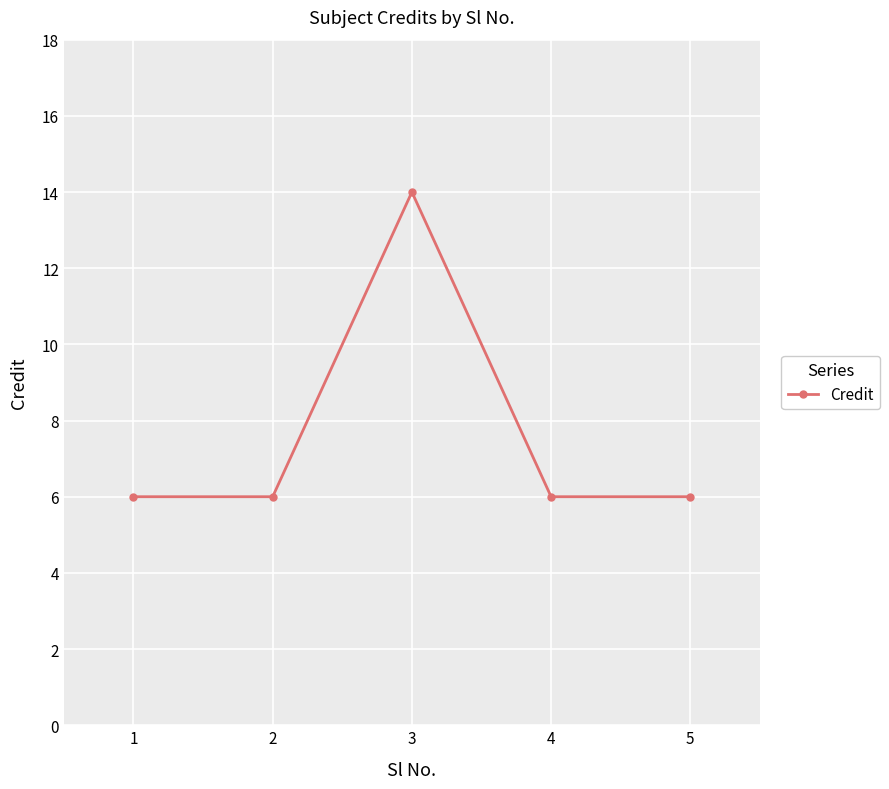

What is the sum of all values?

38